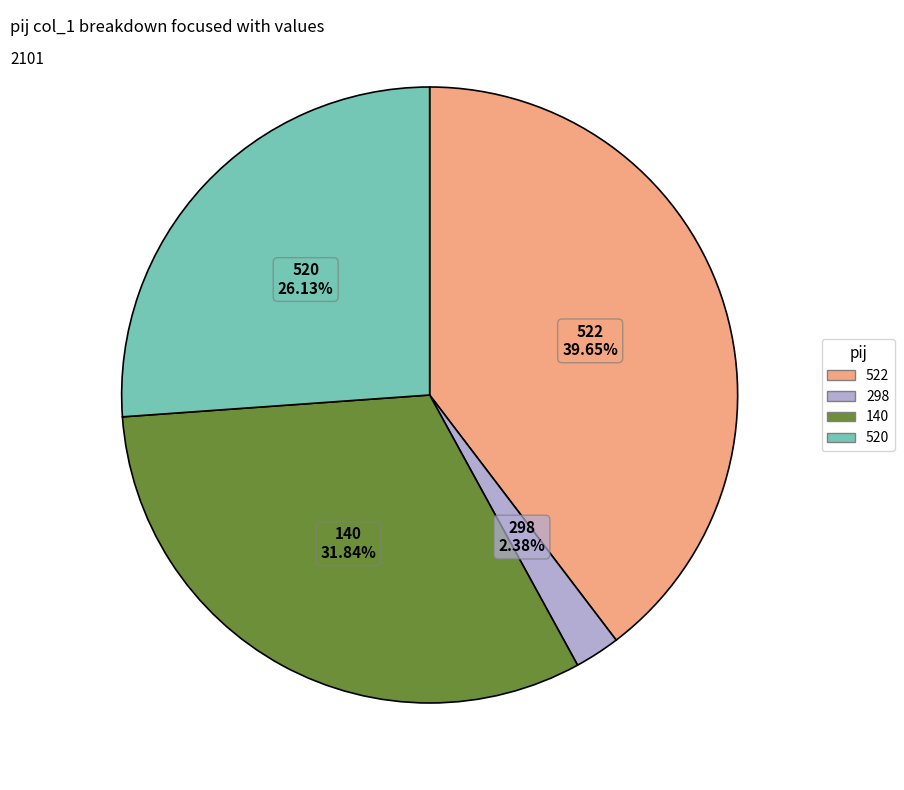

Is there any slice that represents more than half of the pie?

No